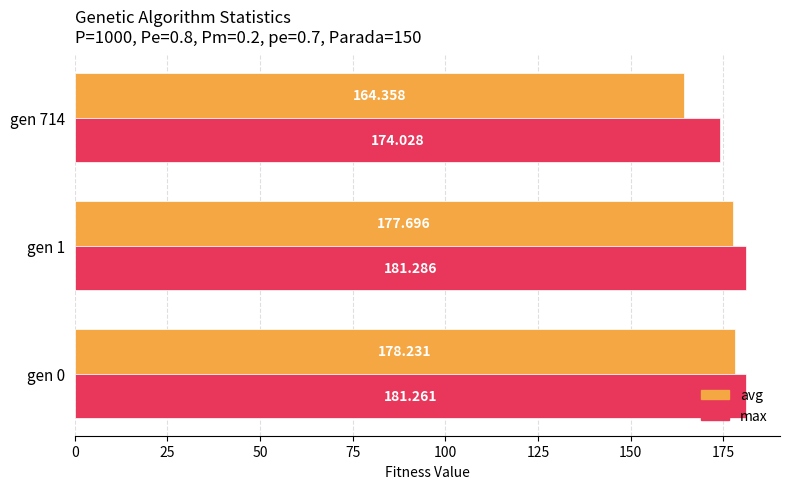

Which series changed the most between gen 1 and gen 714?

avg